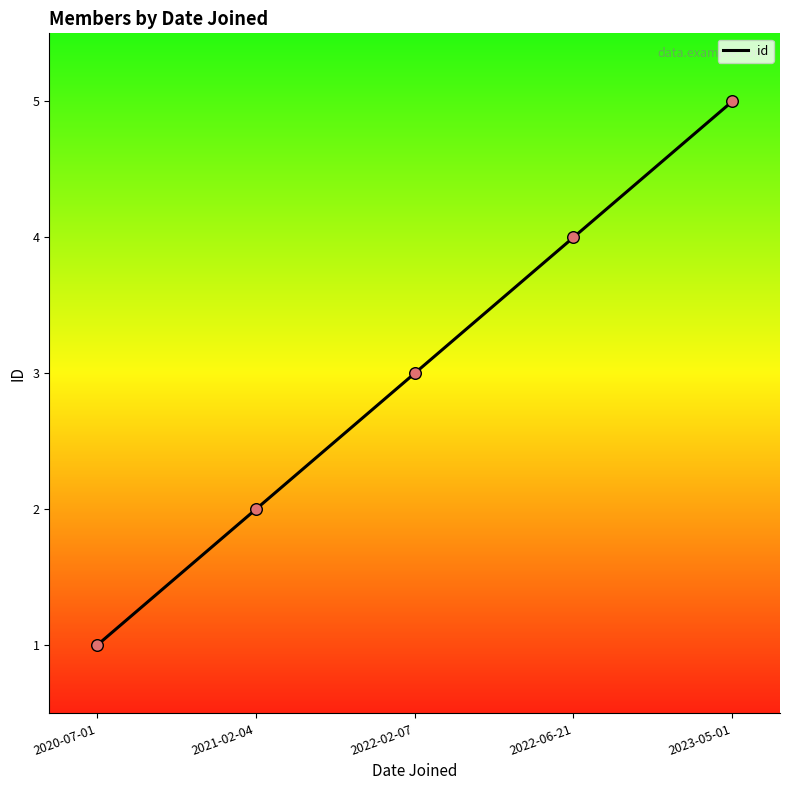

Which has a higher value, 2023-05-01 or 2021-02-04?

2023-05-01